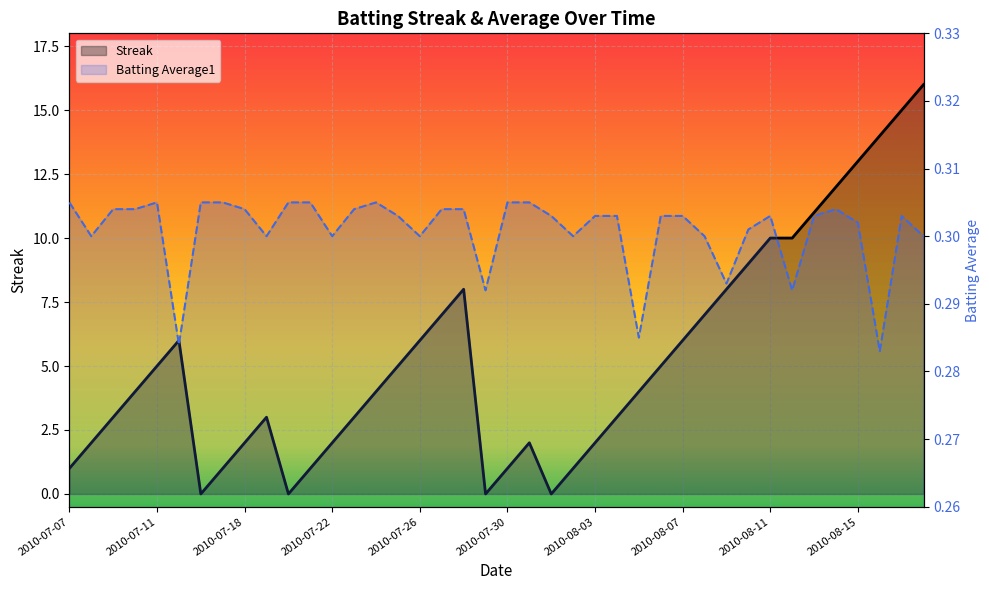

What value does the Batting Average1 series have at 13?

0.3